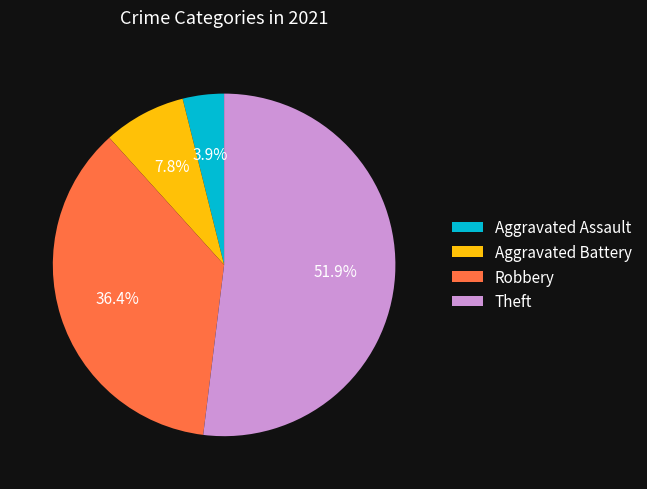

Is it true that Theft is 63% of the pie?

False